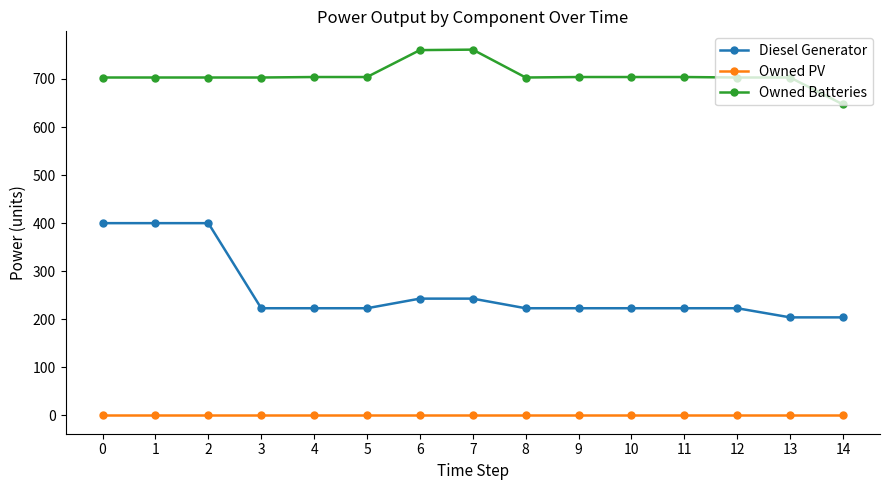

At how many categories does at least one series exceed 422?

15